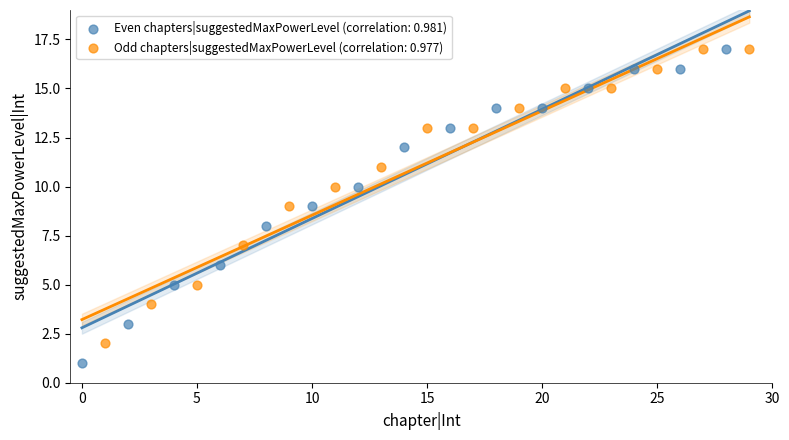

Which series reaches the minimum Y coordinate?

Even chapters|suggestedMaxPowerLevel (correlation: 0.981)